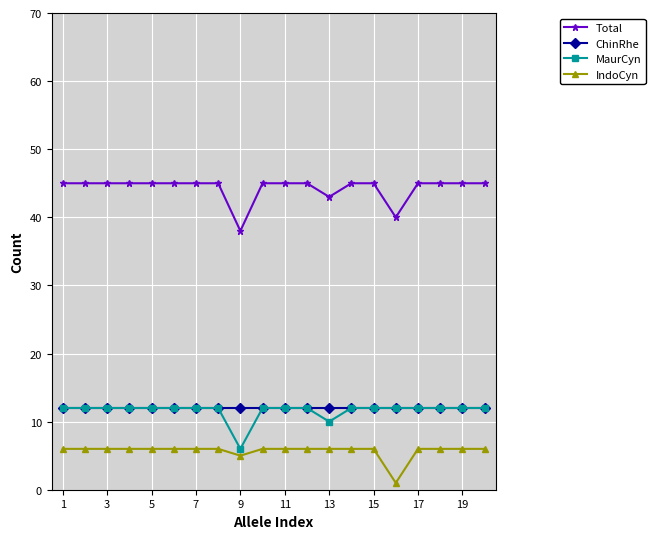

True or false: Total and MaurCyn intersect in this chart.

False